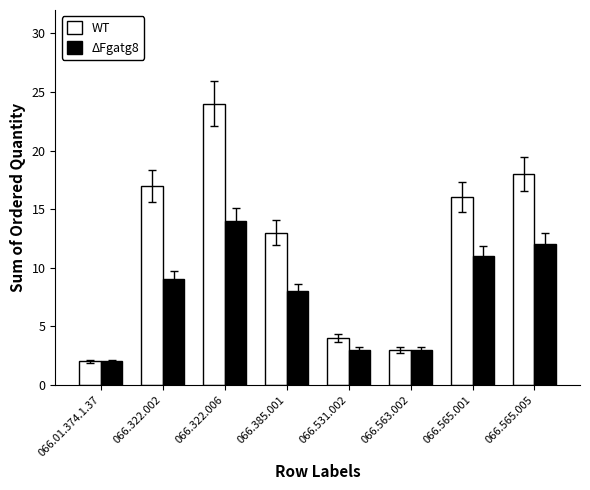

The value of WT at 066.322.002 is 17. True or false?

True